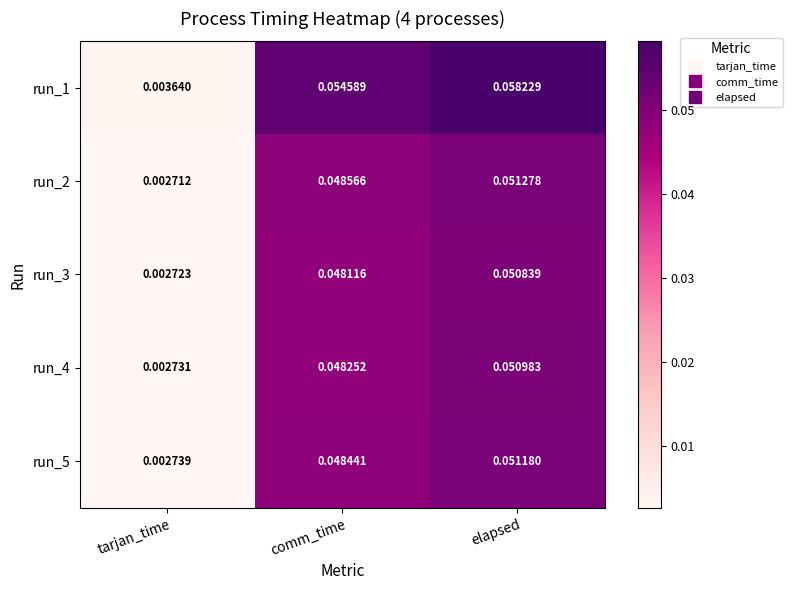

Which label corresponds to the largest value in the chart?

elapsed